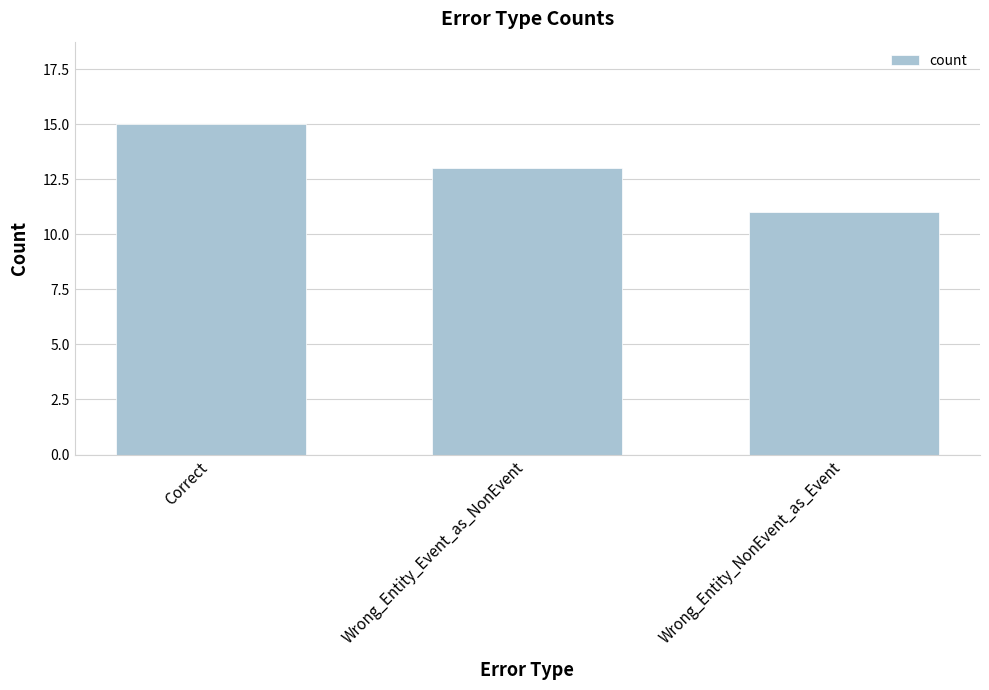

Reading left to right, what are all the values shown in this chart?

15	13	11